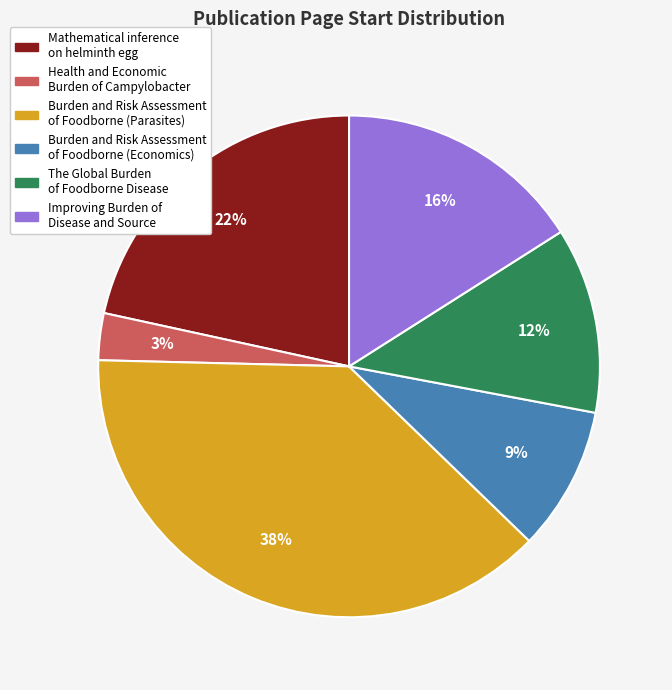

To the nearest percent, what percentage of the pie is Health and Economic Burden of Campylobacter?

3%